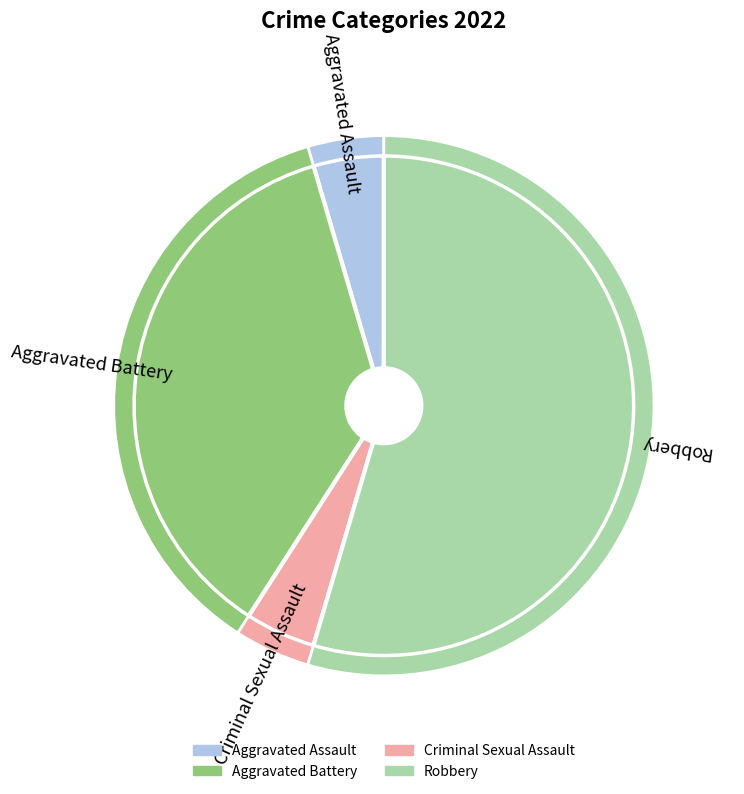

Which has a higher value, Robbery or Aggravated Assault?

Robbery